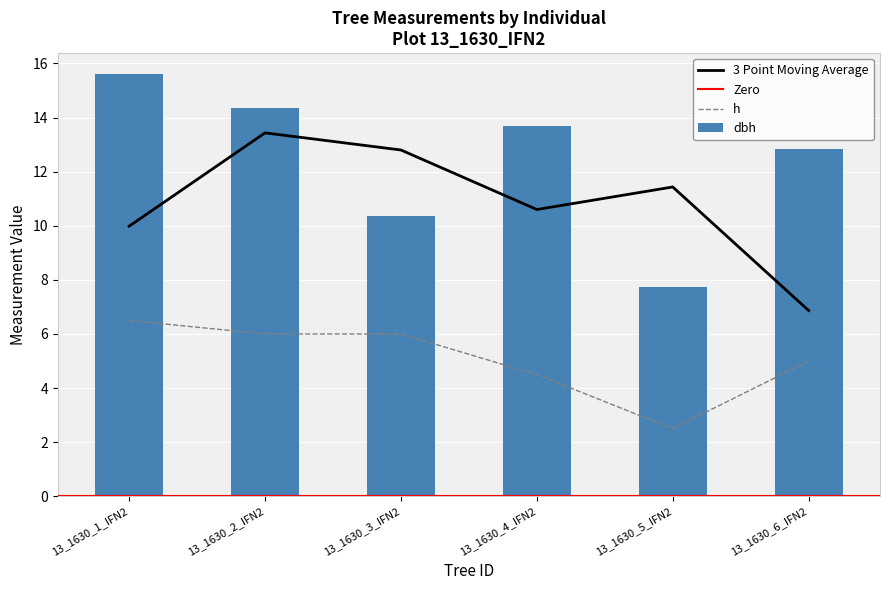

What is the label of the 4th bar from the left?

13_1630_4_IFN2